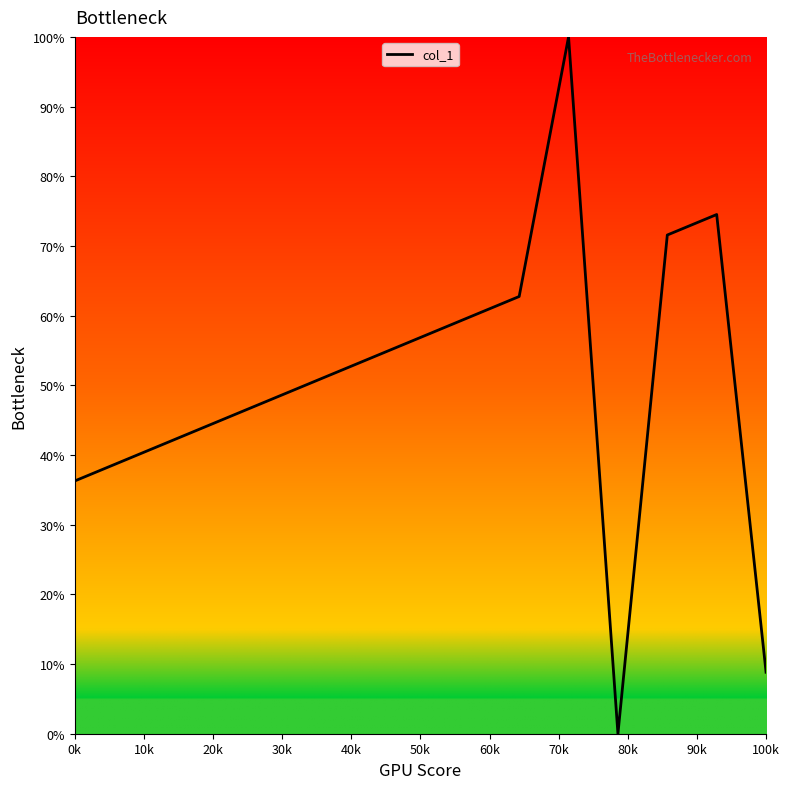

What is the difference between the maximum and minimum values?

100.0